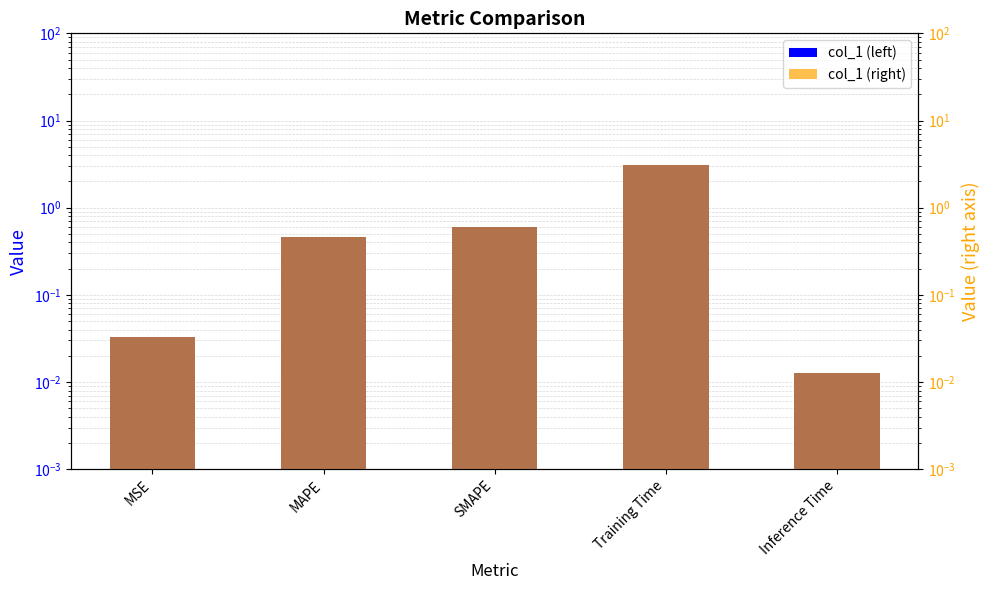

What is the sum of the col_1 values at MAPE and MSE?

0.5